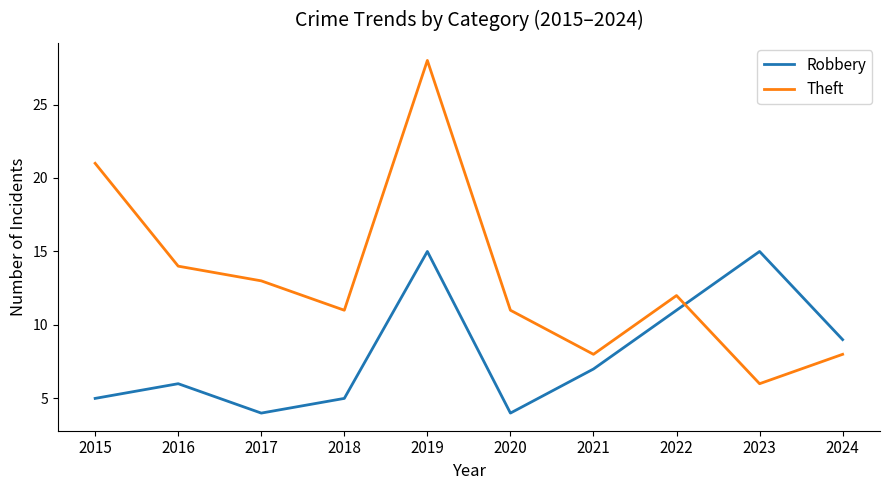

Which series has the largest range (max minus min)?

Theft